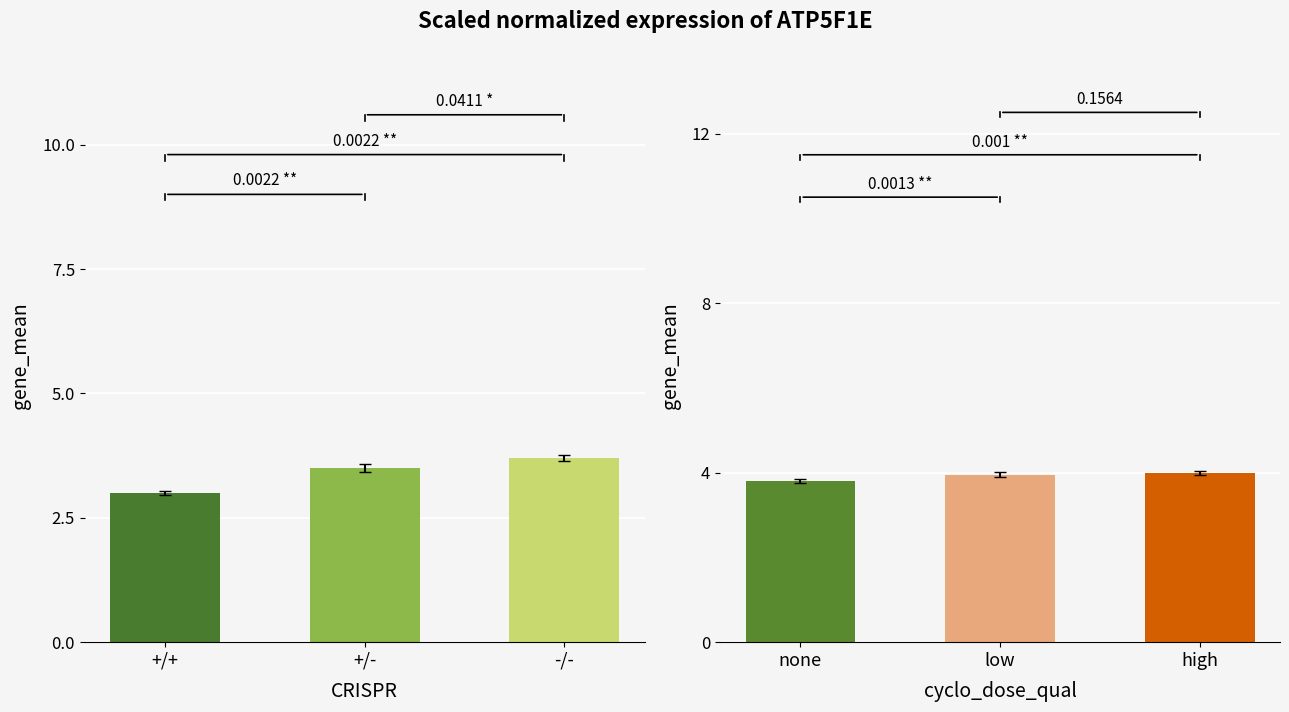

How many values are between 3 and 4?

3